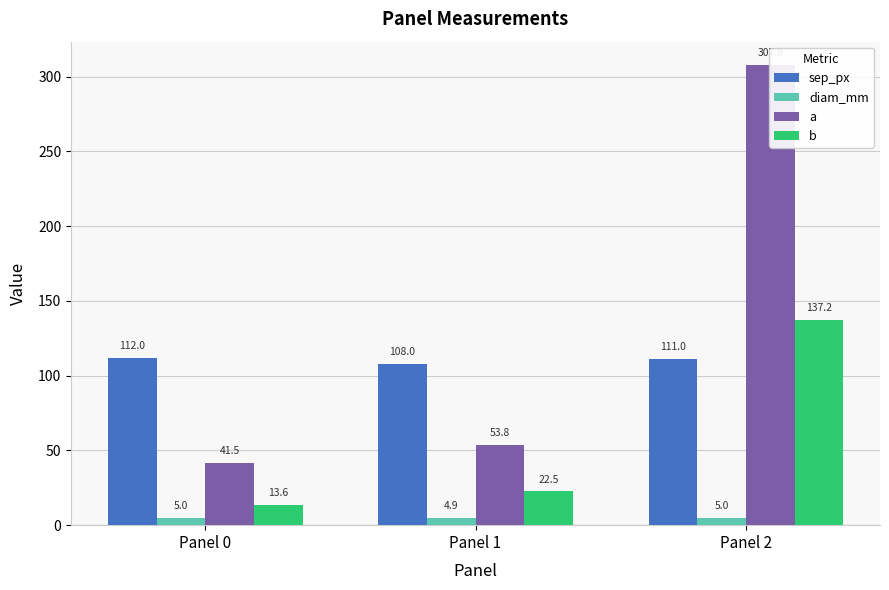

The value of diam_mm at Panel 1 is 7.1. True or false?

False